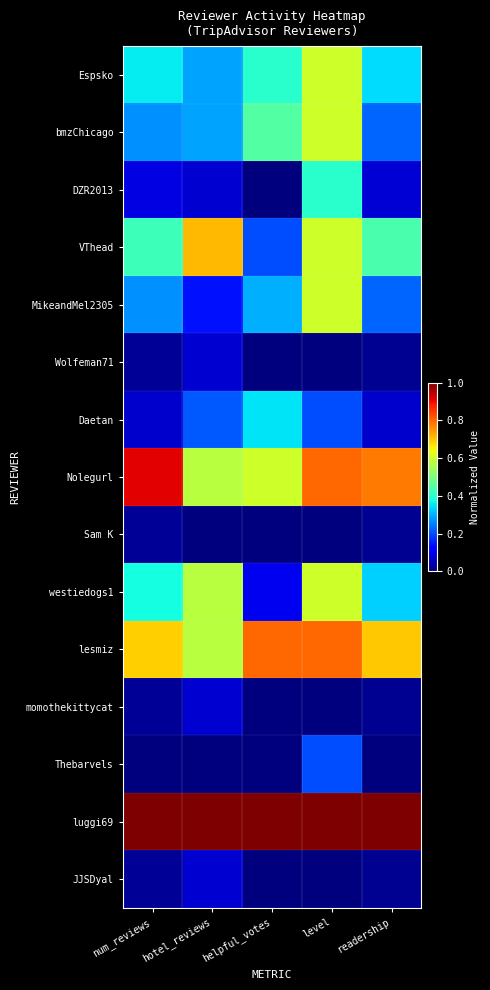

Between hotel_reviews and num_reviews, which is larger?

num_reviews